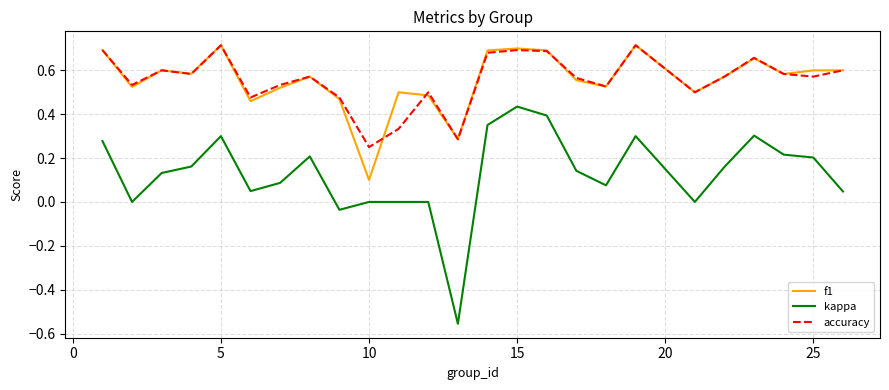

True or false: f1 and kappa cross at least once.

False